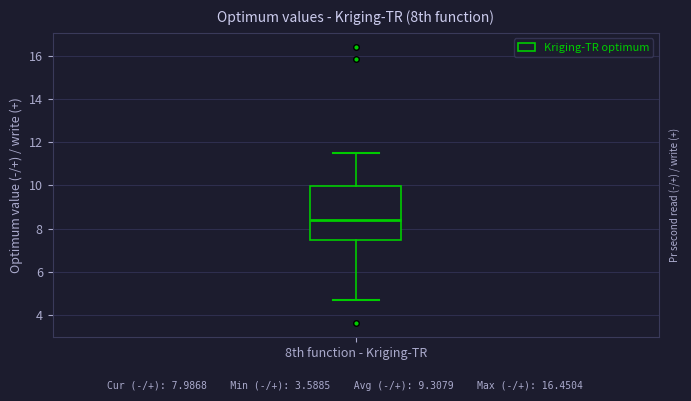

Transcribe this box plot: give where the median line is, the range the box spans, and where the two whiskers end, as read against the y-axis. The values are not printed on the chart, so give them approximately, as read against the axis.

median 8.4, box 7.4 to 10.0, whiskers 4.8 to 11.4